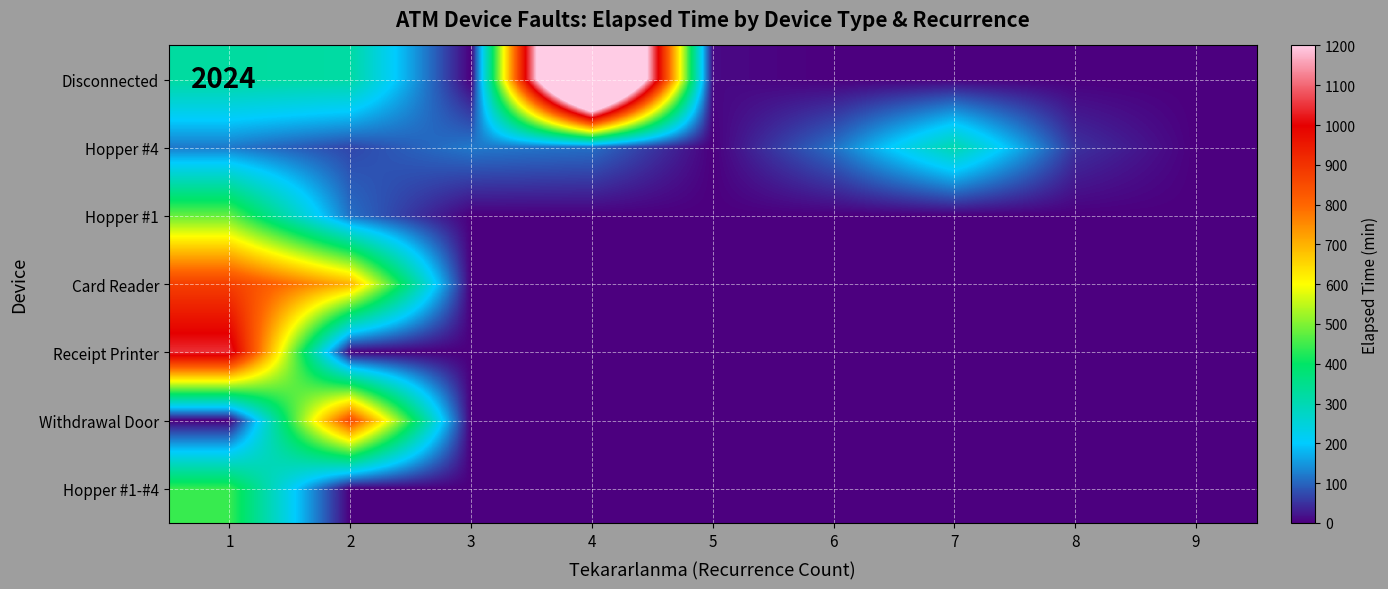

Rank the series by their maximum value, from lowest to highest.

Hopper #4, Hopper #1-#4, Hopper #1, Withdrawal Door, Card Reader, Receipt Printer, Disconnected